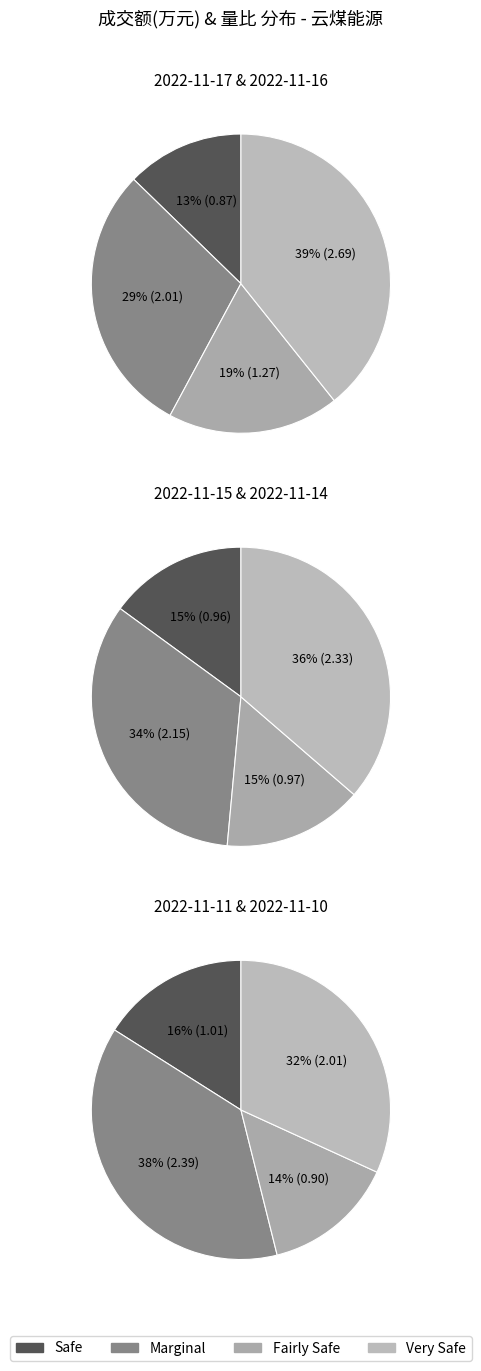

What percentage is NOT represented by 2022-11-11?

83.1%